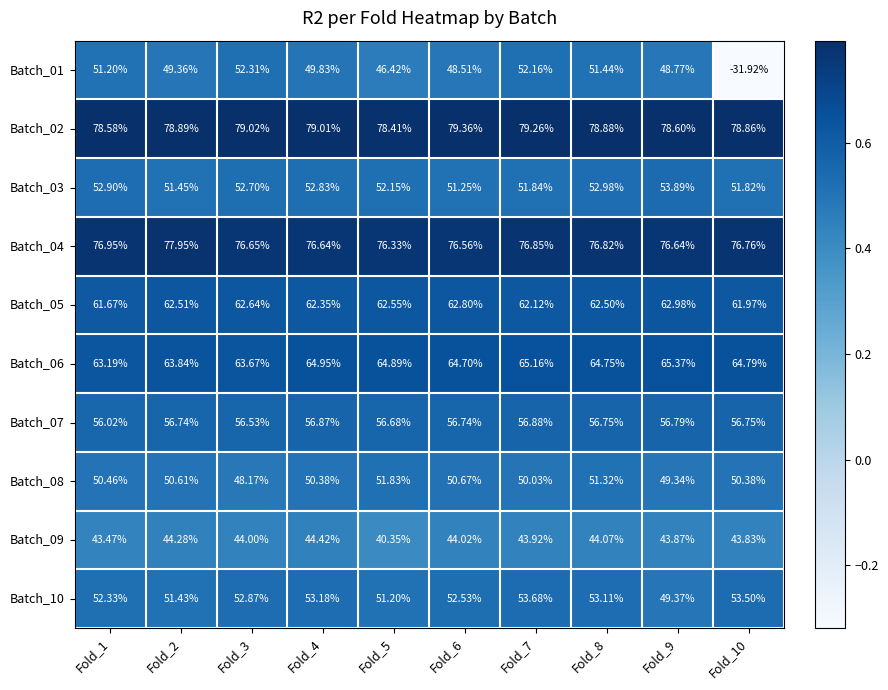

Is the value of Batch_10 at Fold_5 greater than the value of Batch_07 at Fold_3?

No